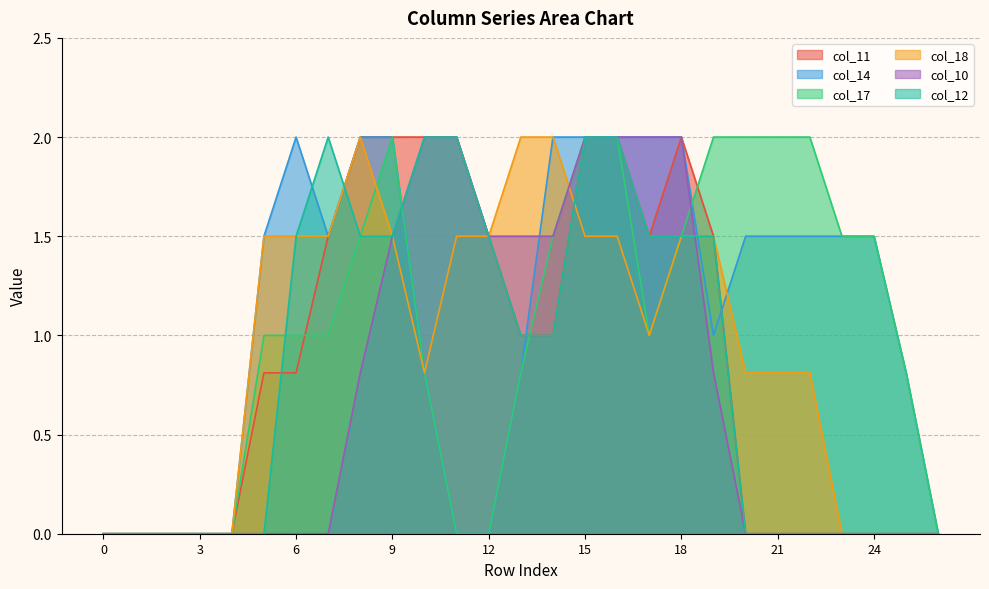

At which category is the sum across all series the highest?

15